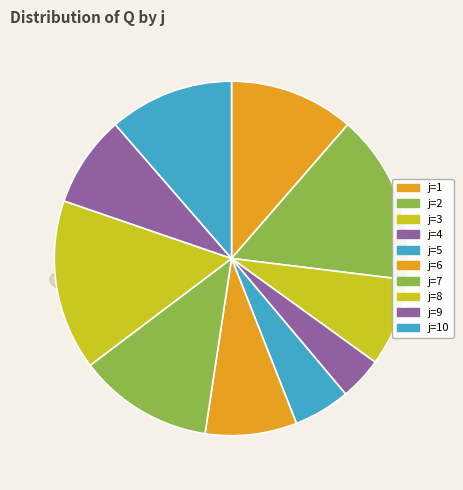

Do 9 and 10 together represent more than half of the pie?

No